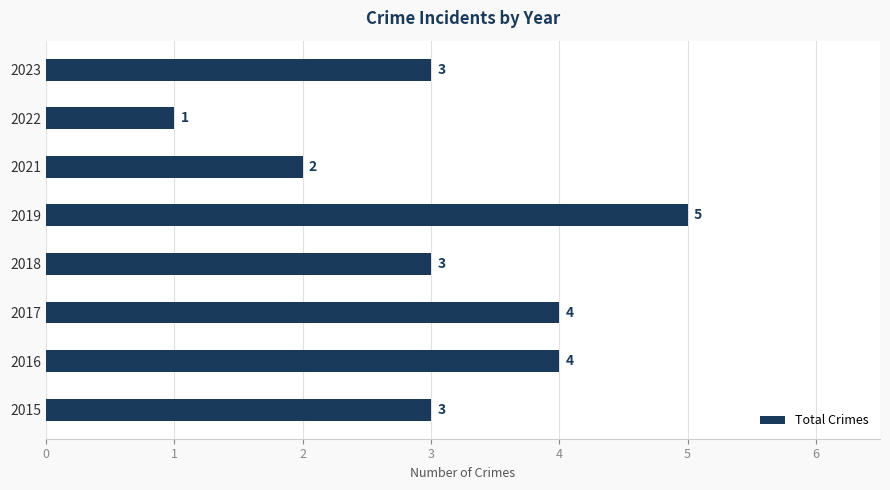

Which label corresponds to the largest value in the chart?

2019